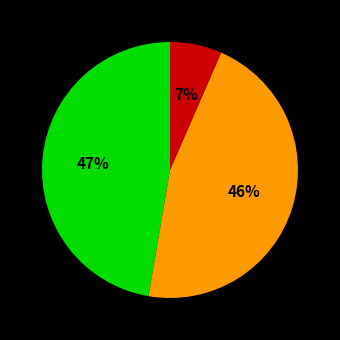

Is there a majority slice in this chart?

No